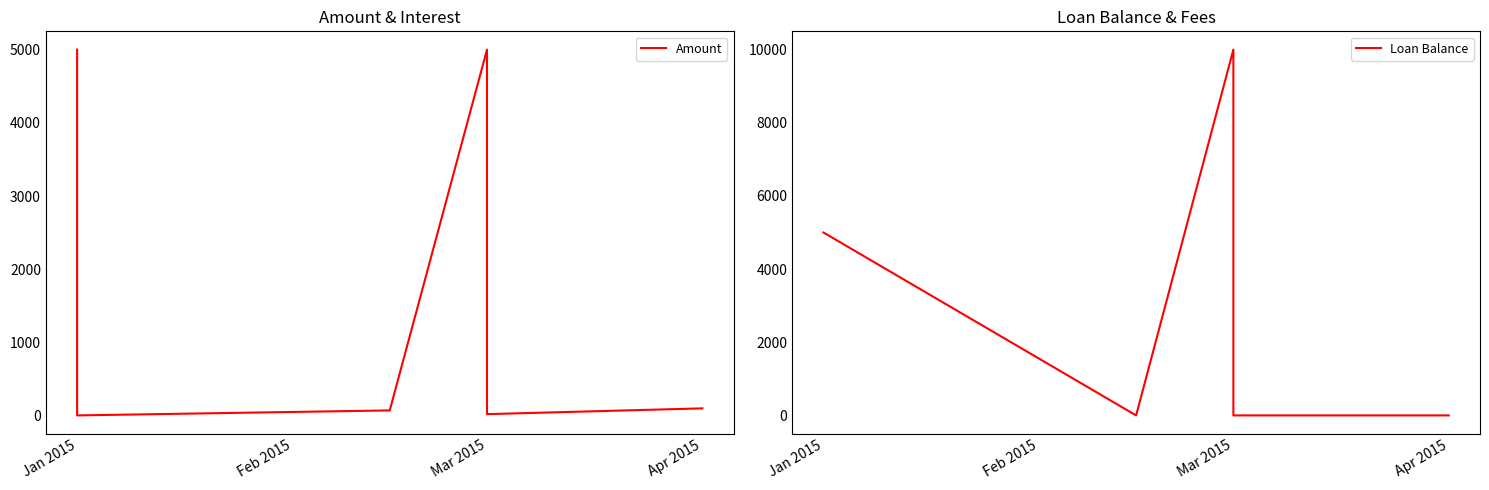

How many Loan Balance values are between 0 and 5000?

5